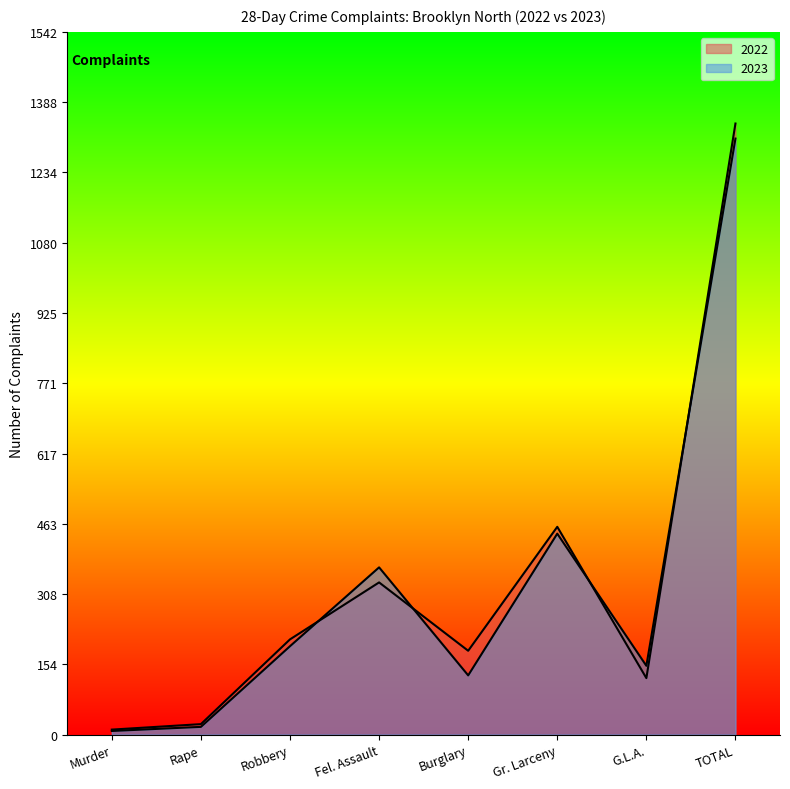

In 2022, how many points are higher than both neighbors (excluding endpoints)?

2